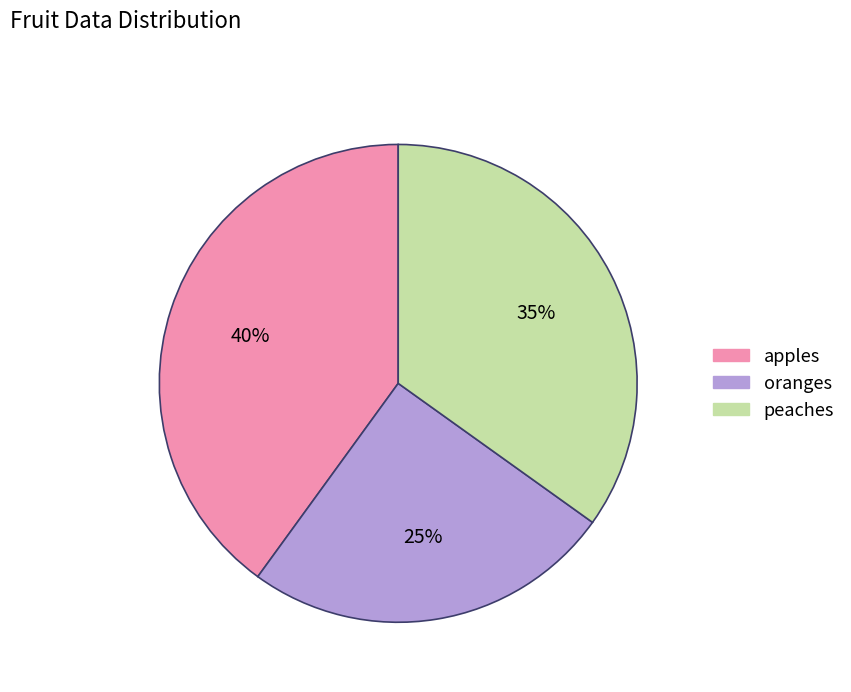

To the nearest percent, what is the combined percentage of peaches and apples?

75%